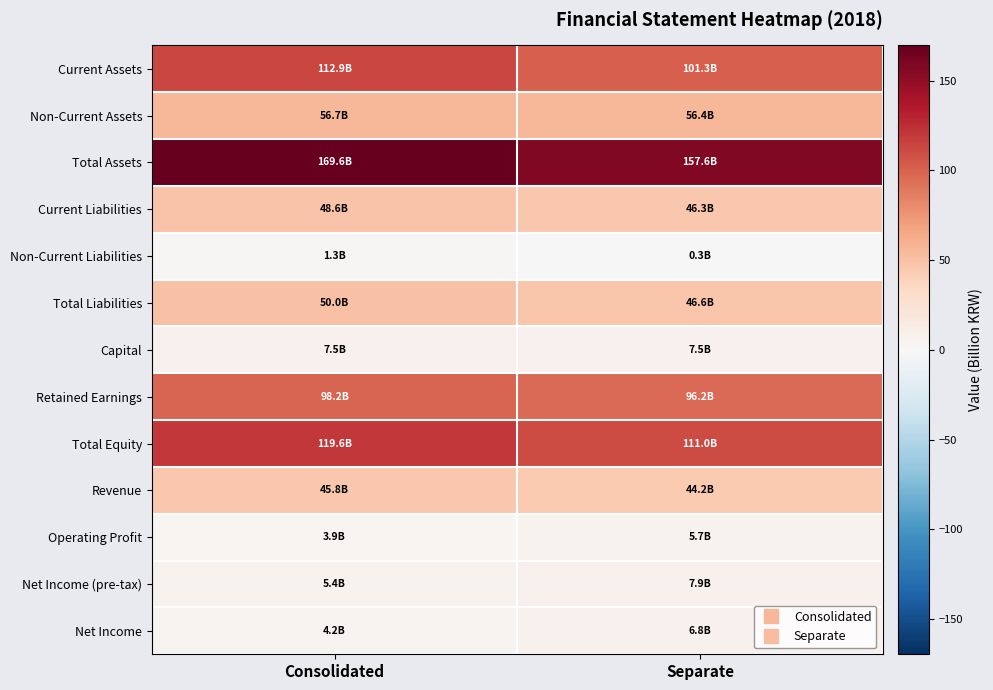

At Separate, list the series in order from smallest to largest.

Non-Current Liabilities, Operating Profit, Net Income, Capital, Net Income (pre-tax), Revenue, Current Liabilities, Total Liabilities, Non-Current Assets, Retained Earnings, Current Assets, Total Equity, Total Assets